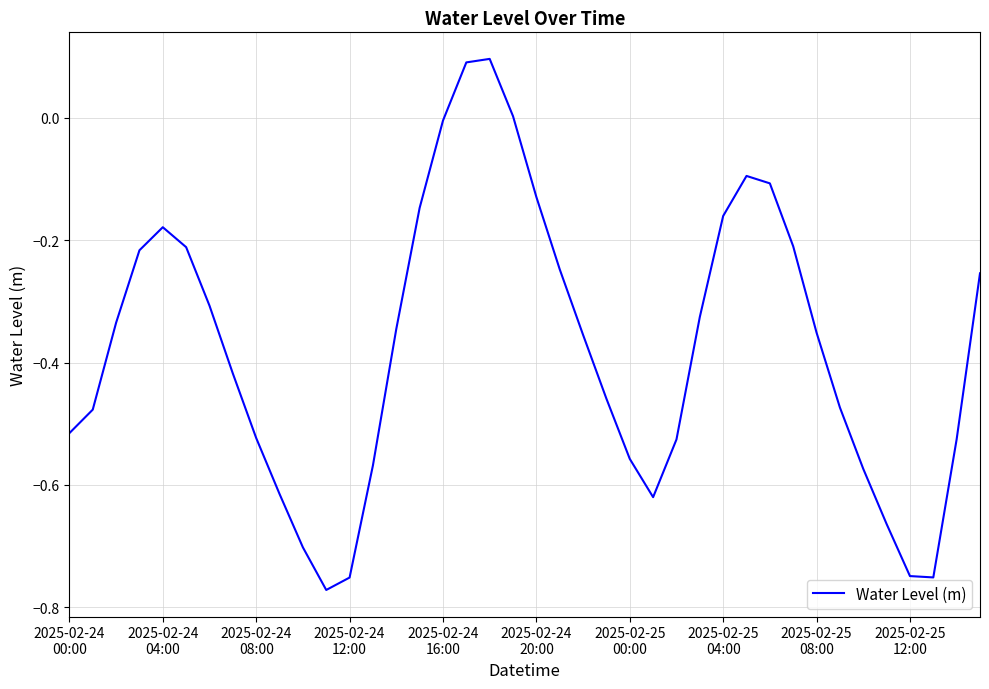

Does the chart have visible grid lines?

Yes